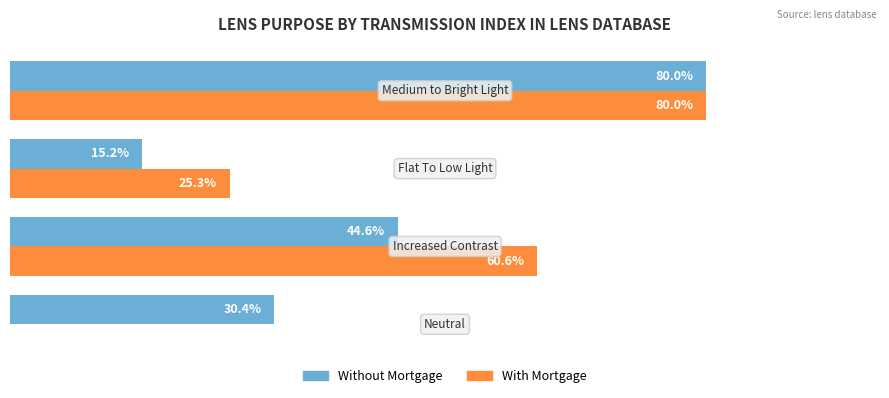

List the series in order of their peak value, highest first.

Without Mortgage, With Mortgage